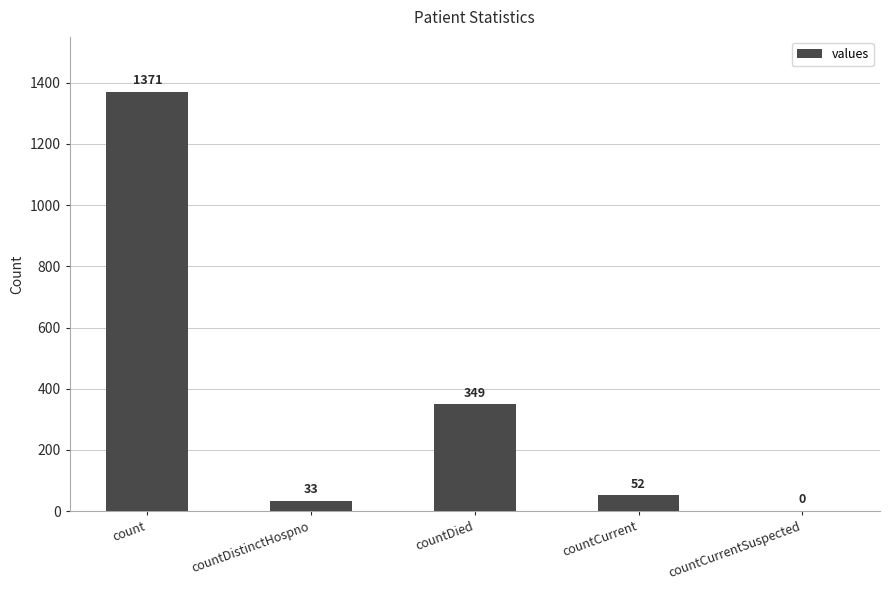

What is the sum of all values?

1805